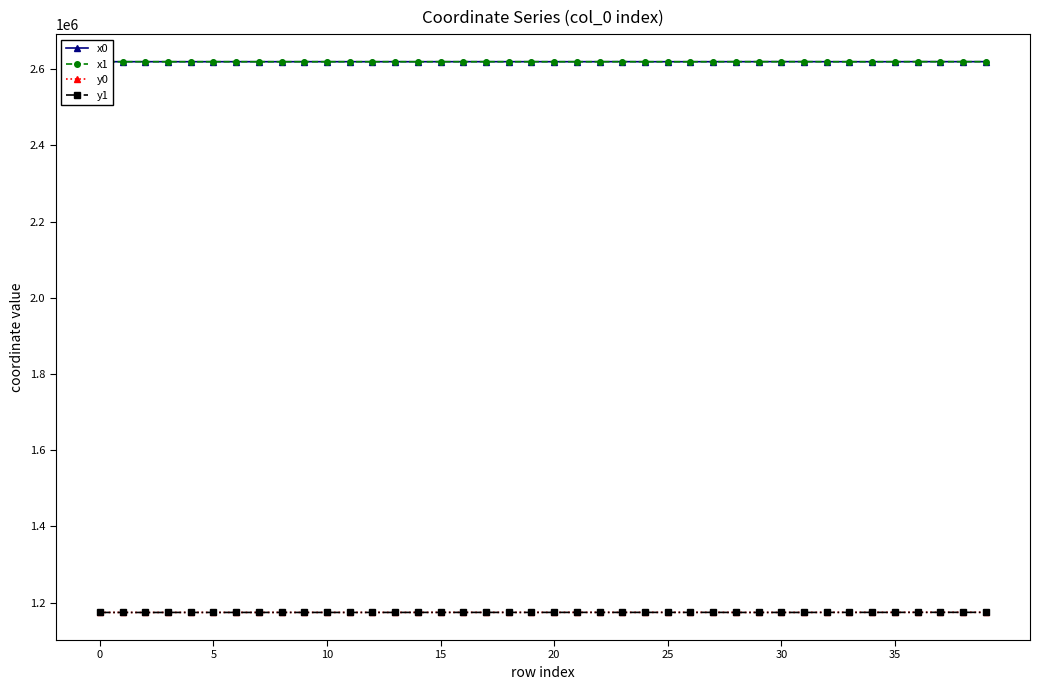

True or false: y0 has more than 2 interior local peaks.

True